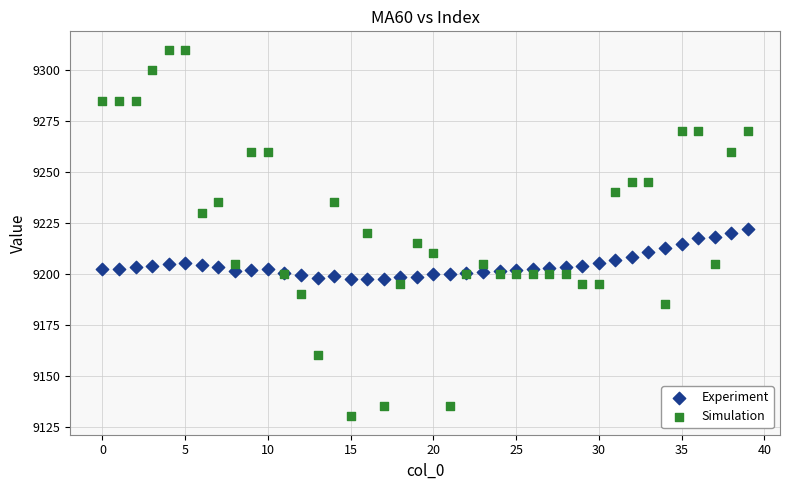

Which series reaches the minimum Y coordinate?

Simulation